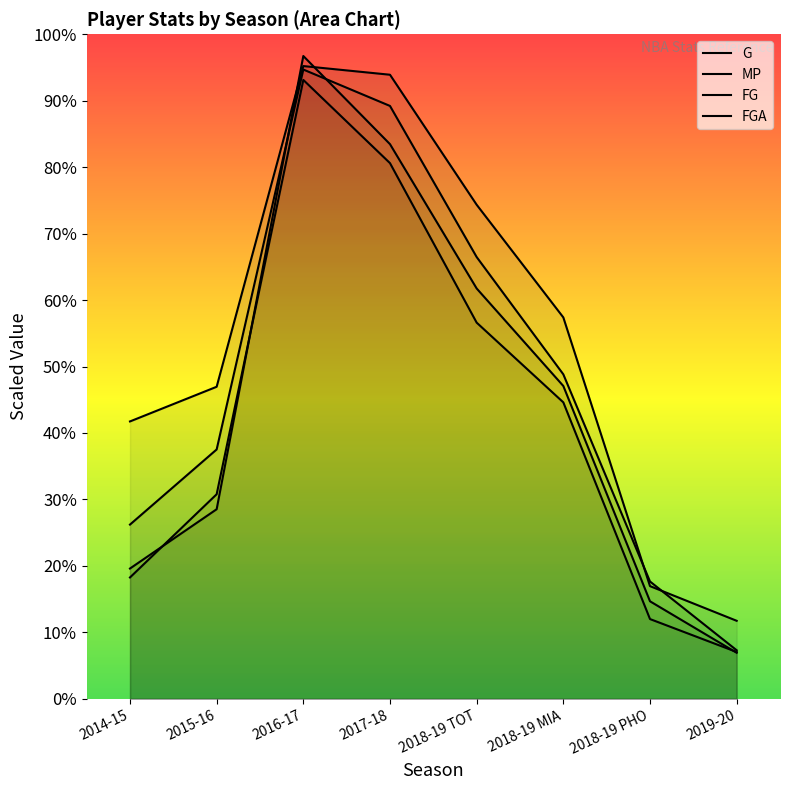

What is the average value of the FG series?

986.2